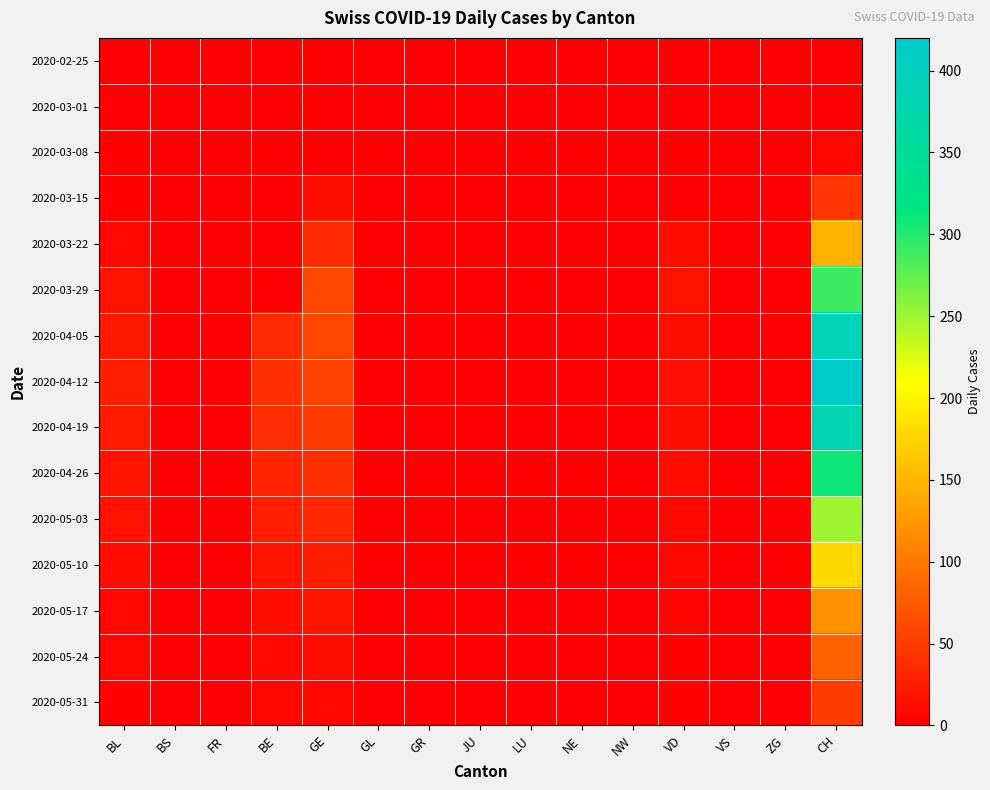

Reading left to right, transcribe all the data shown in this chart.

2020-02-25: BL=0	BS=0	FR=0	BE=0	GE=0	GL=0	GR=0	JU=0	LU=0	NE=0	NW=0	VD=0	VS=0	ZG=0	CH=0
2020-03-01: BL=0	BS=0	FR=0	BE=0	GE=0	GL=0	GR=0	JU=0	LU=0	NE=0	NW=0	VD=0	VS=0	ZG=0	CH=0
2020-03-08: BL=2	BS=0	FR=0	BE=0	GE=0	GL=0	GR=0	JU=0	LU=0	NE=0	NW=0	VD=1	VS=0	ZG=0	CH=6
2020-03-15: BL=2	BS=0	FR=0	BE=0	GE=12	GL=0	GR=0	JU=0	LU=0	NE=0	NW=0	VD=1	VS=0	ZG=0	CH=43
2020-03-22: BL=7	BS=0	FR=0	BE=0	GE=36	GL=0	GR=0	JU=0	LU=0	NE=0	NW=0	VD=11	VS=0	ZG=0	CH=146
2020-03-29: BL=15	BS=0	FR=0	BE=0	GE=59	GL=0	GR=0	JU=0	LU=0	NE=0	NW=0	VD=16	VS=0	ZG=0	CH=289
2020-04-05: BL=20	BS=0	FR=0	BE=35	GE=58	GL=0	GR=0	JU=0	LU=0	NE=0	NW=0	VD=12	VS=0	ZG=0	CH=390
2020-04-12: BL=25	BS=0	FR=0	BE=40	GE=55	GL=0	GR=0	JU=0	LU=0	NE=0	NW=0	VD=14	VS=0	ZG=0	CH=420
2020-04-19: BL=22	BS=0	FR=0	BE=38	GE=48	GL=0	GR=0	JU=0	LU=0	NE=0	NW=0	VD=12	VS=0	ZG=0	CH=380
2020-04-26: BL=18	BS=0	FR=0	BE=30	GE=40	GL=0	GR=0	JU=0	LU=0	NE=0	NW=0	VD=10	VS=0	ZG=0	CH=310
2020-05-03: BL=15	BS=0	FR=0	BE=25	GE=32	GL=0	GR=0	JU=0	LU=0	NE=0	NW=0	VD=8	VS=0	ZG=0	CH=250
2020-05-10: BL=10	BS=0	FR=0	BE=18	GE=25	GL=0	GR=0	JU=0	LU=0	NE=0	NW=0	VD=6	VS=0	ZG=0	CH=180
2020-05-17: BL=7	BS=0	FR=0	BE=12	GE=18	GL=0	GR=0	JU=0	LU=0	NE=0	NW=0	VD=4	VS=0	ZG=0	CH=120
2020-05-24: BL=5	BS=0	FR=0	BE=8	GE=12	GL=0	GR=0	JU=0	LU=0	NE=0	NW=0	VD=3	VS=0	ZG=0	CH=80
2020-05-31: BL=3	BS=0	FR=0	BE=5	GE=8	GL=0	GR=0	JU=0	LU=0	NE=0	NW=0	VD=2	VS=0	ZG=0	CH=50